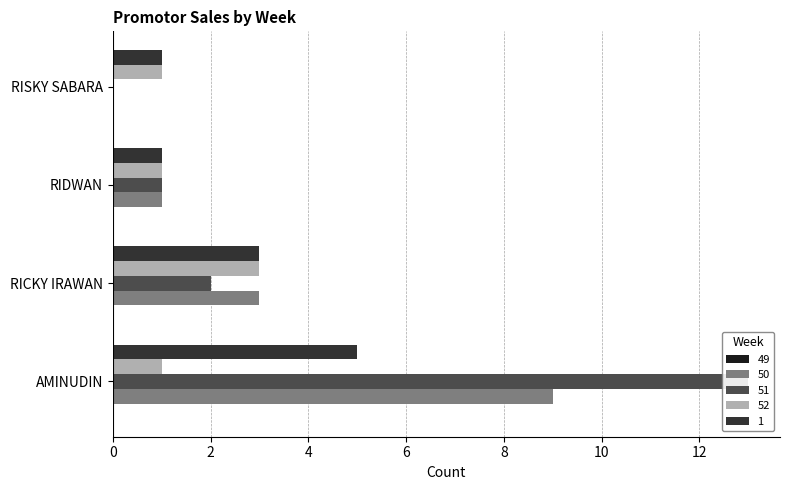

Which series changed the most between RIDWAN and RISKY SABARA?

50